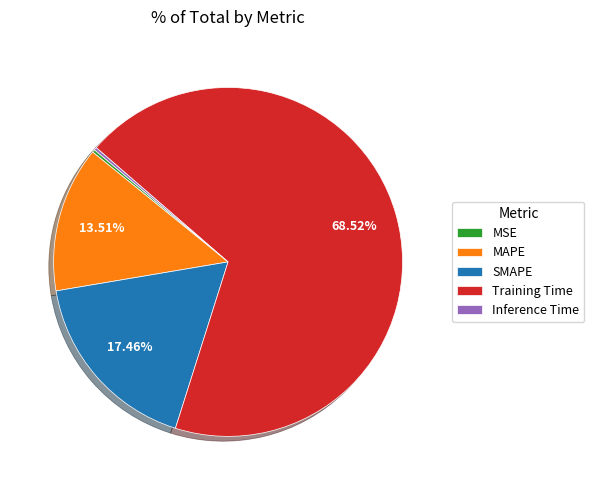

To the nearest percent, what is the average slice percentage?

20%